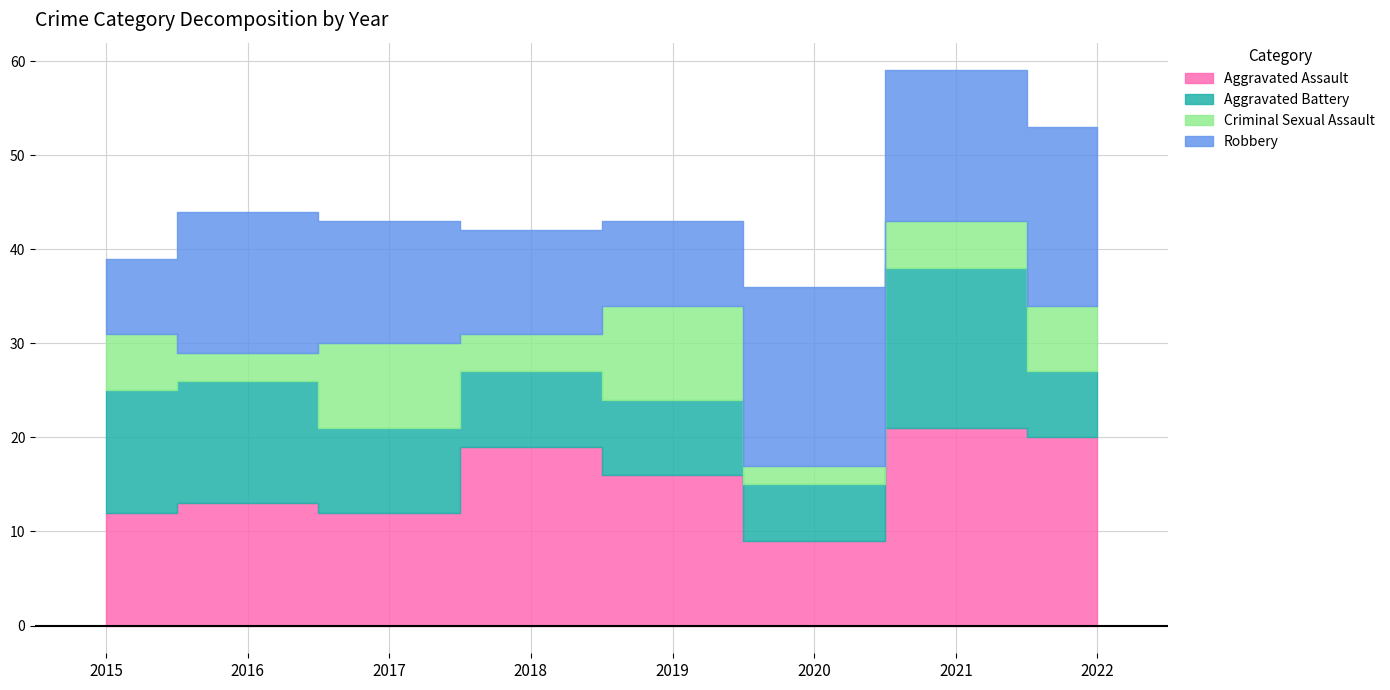

Between 2017 and 2020, which series saw the biggest shift?

Criminal Sexual Assault